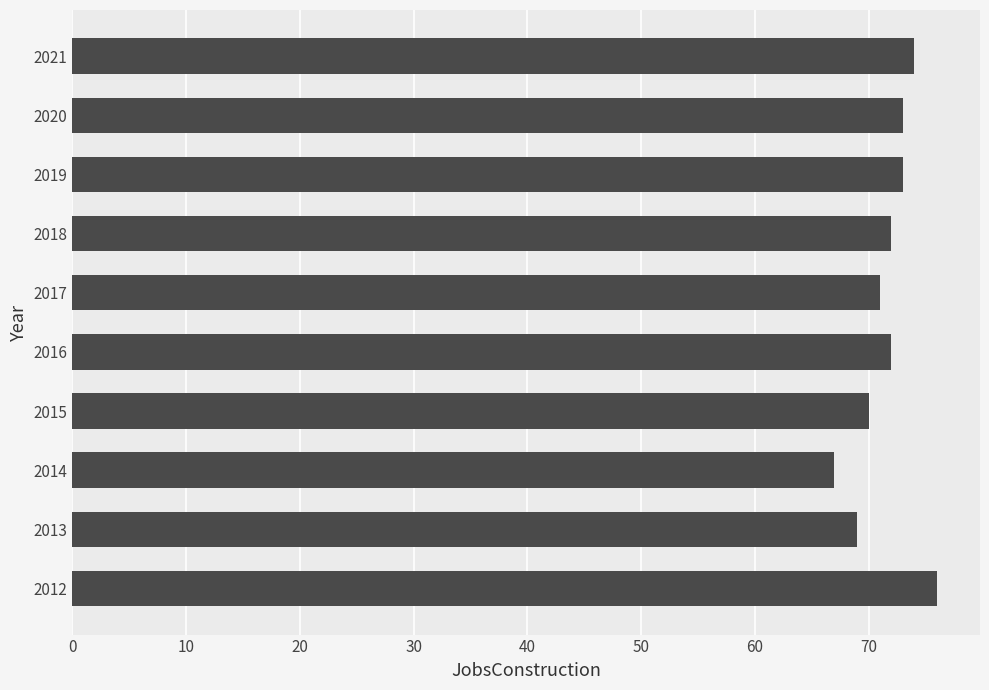

How many bars are there in total?

10